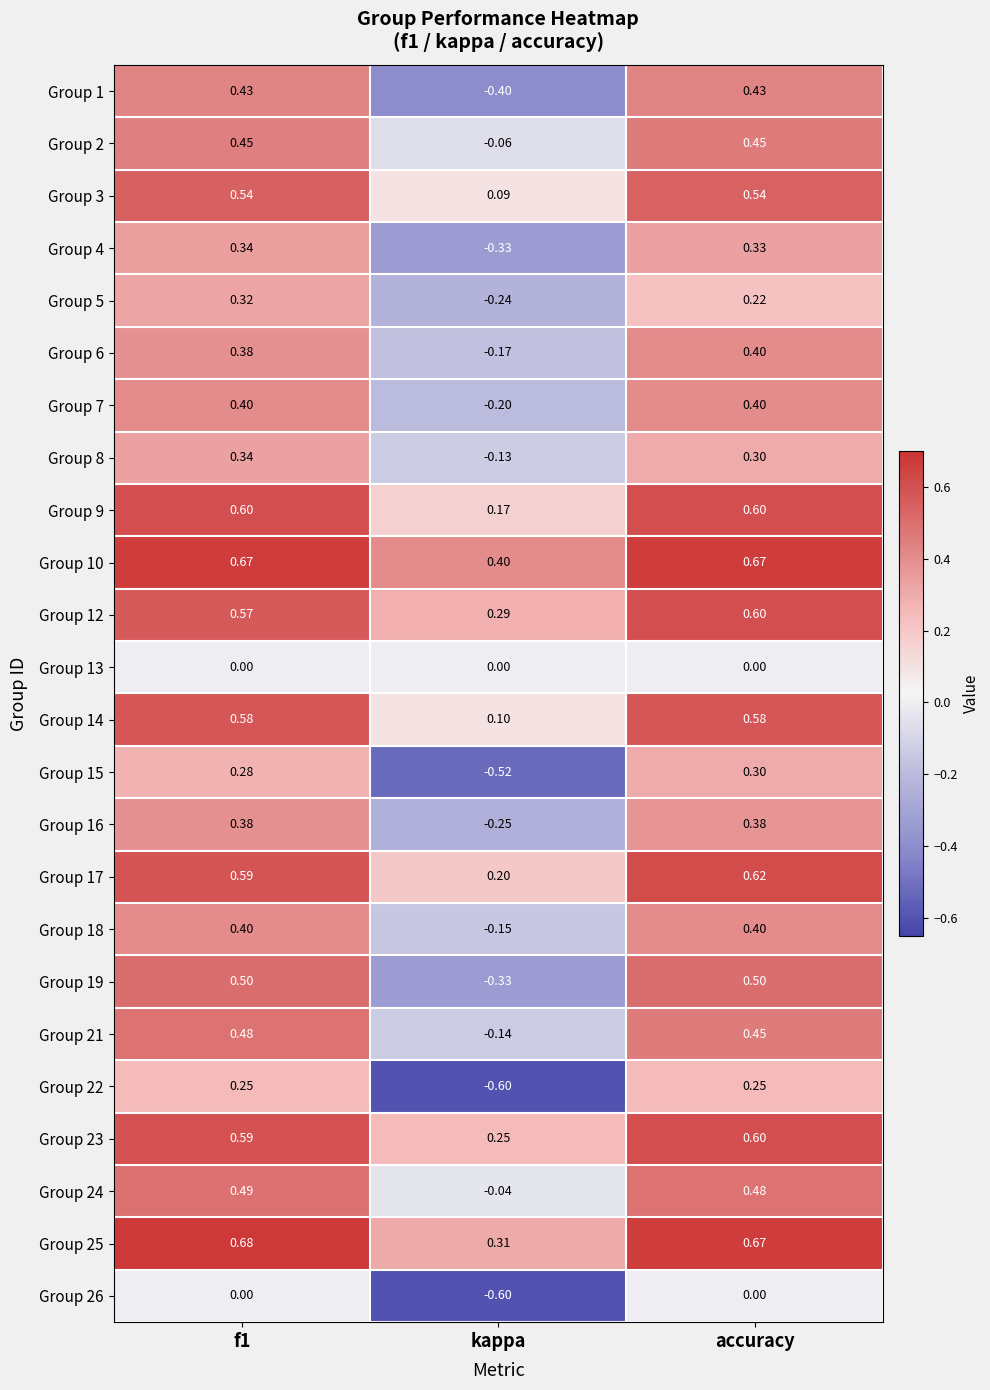

Is the value of Group 21 at kappa greater than the value of Group 25 at f1?

No